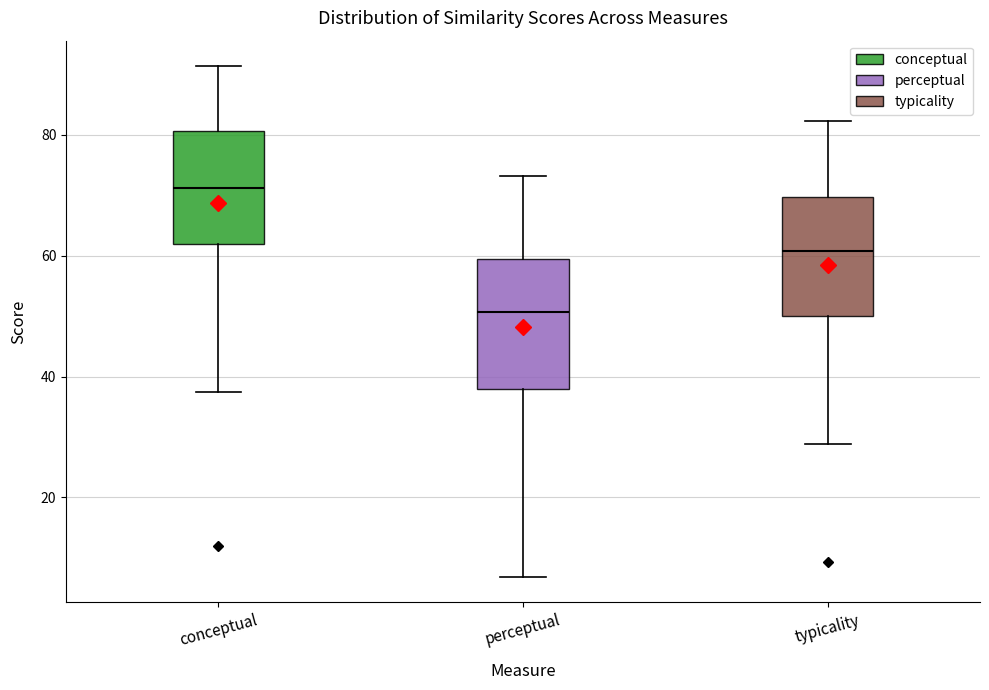

Which box's median line is the highest?

conceptual